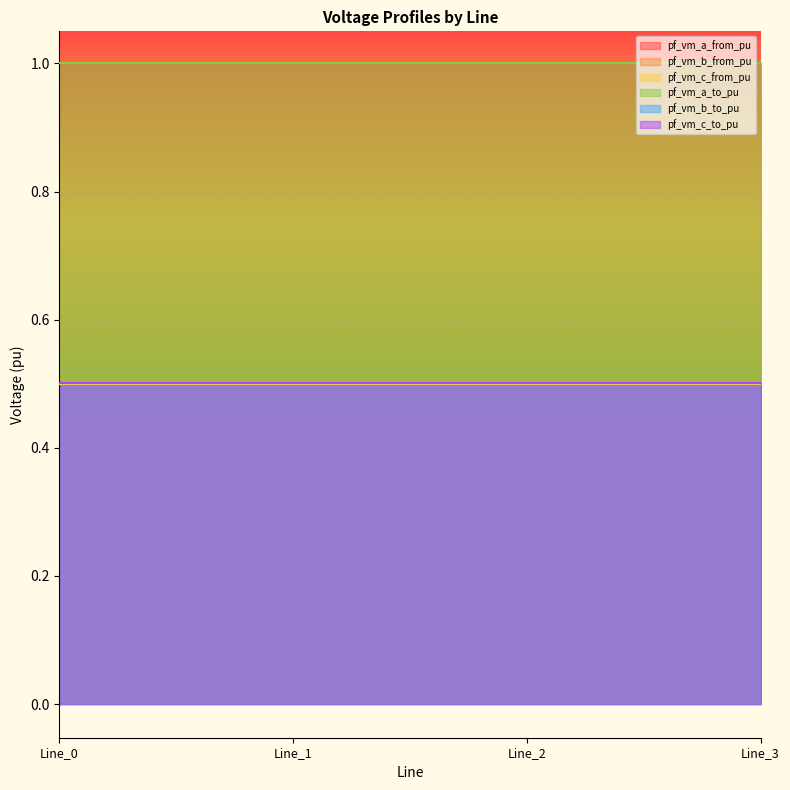

At which category does the chart reach its minimum across all series?

Line_2